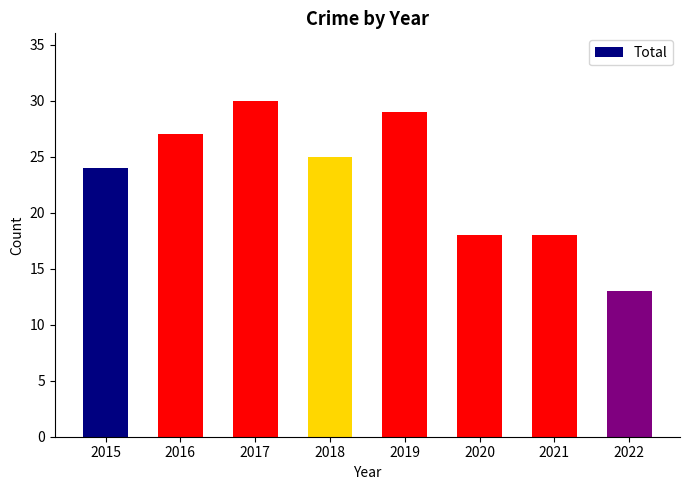

The value at 2021 is 18. True or false?

True